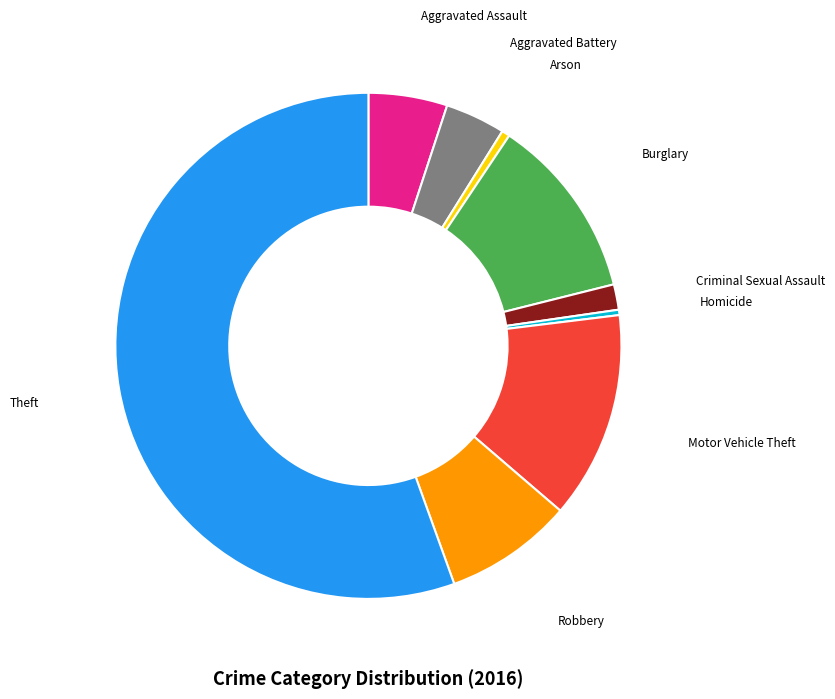

How many segments does this pie chart have?

9